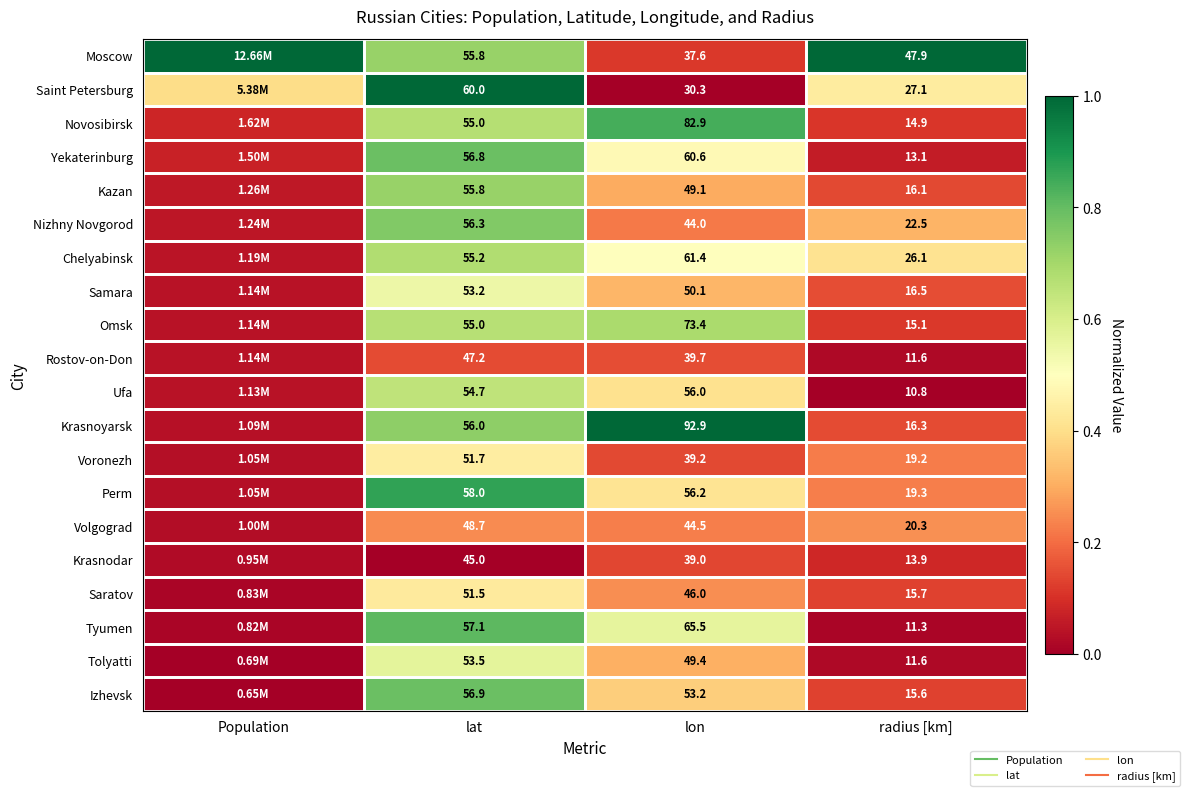

How many distinct data groups are displayed?

20